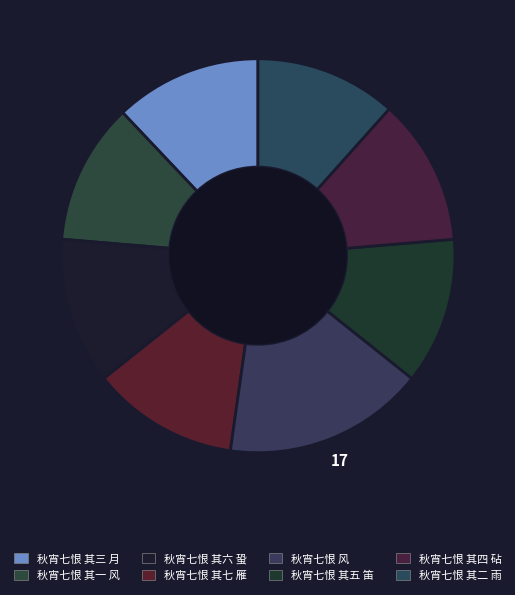

How many segments does this pie chart have?

8